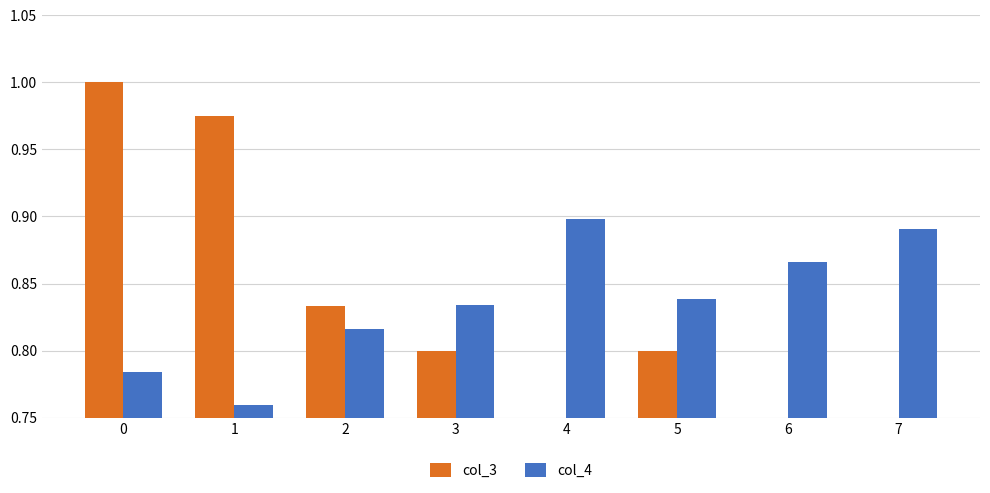

The value of col_3 at 6 is 0.2. True or false?

False